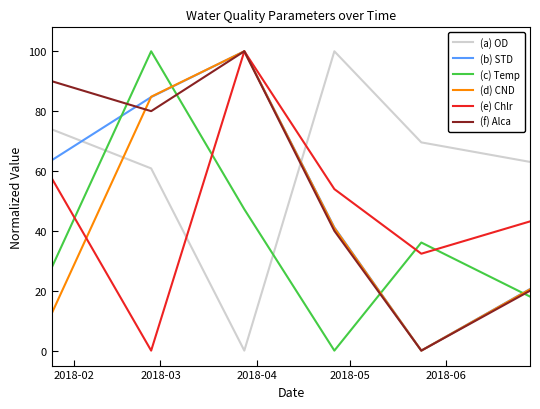

Which series ends up on top after the final intersection of (d) CND and (a) OD?

(a) OD